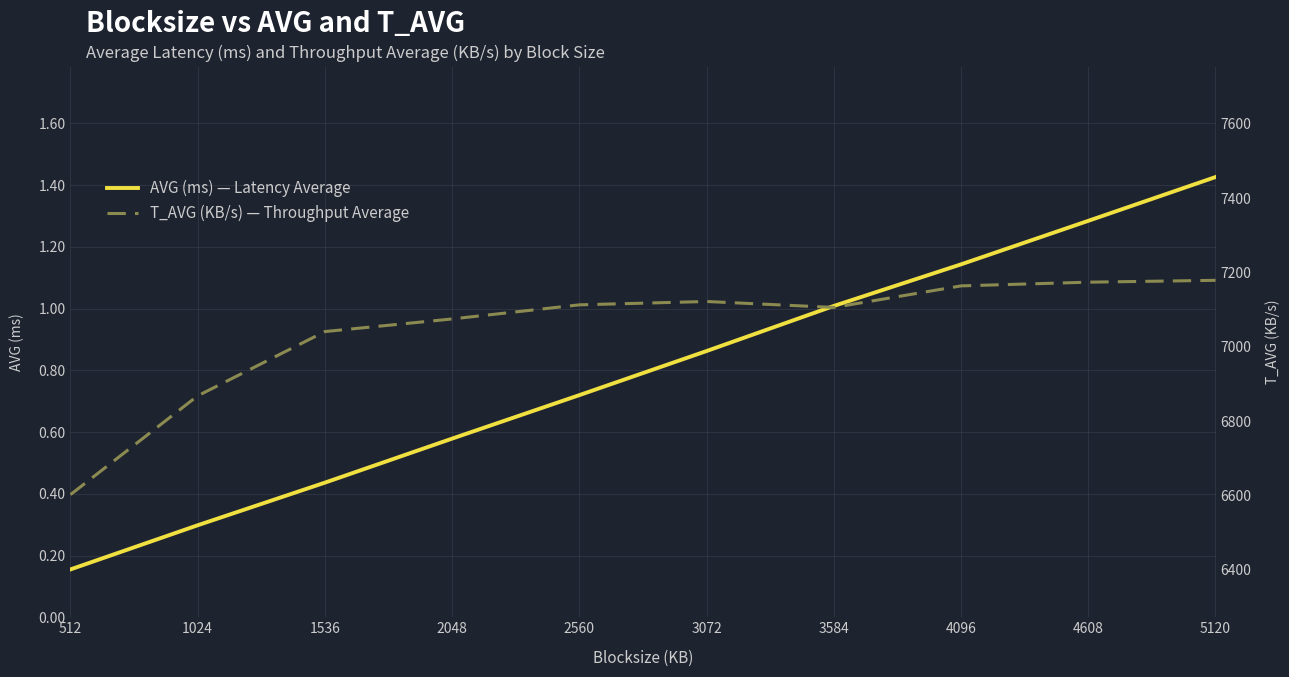

How many lines are shown in the chart?

2